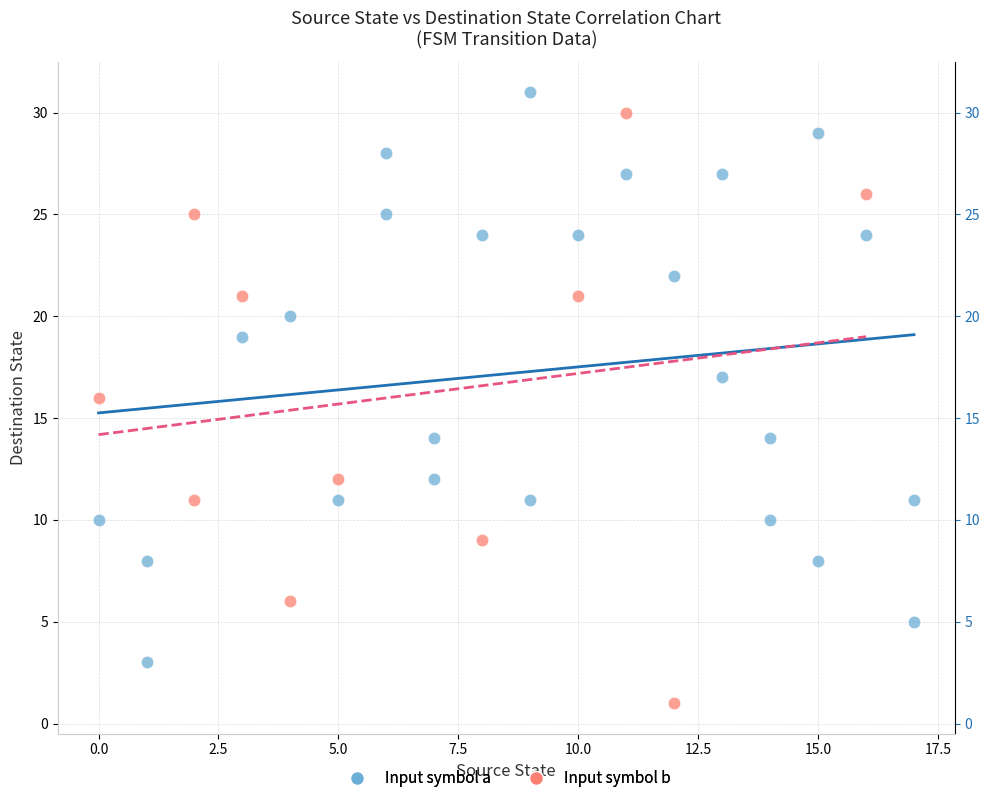

Which series has the largest Y range (max minus min)?

Input symbol b